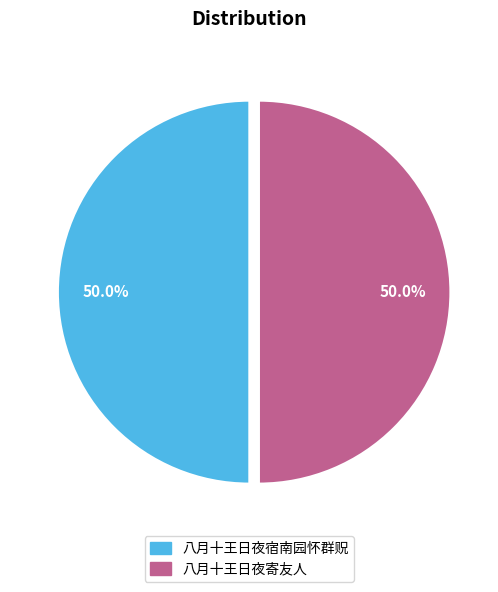

Approximately how many times larger is the value at 八月十王日夜寄友人 compared to 八月十王日夜宿南园怀群贶?

1.0